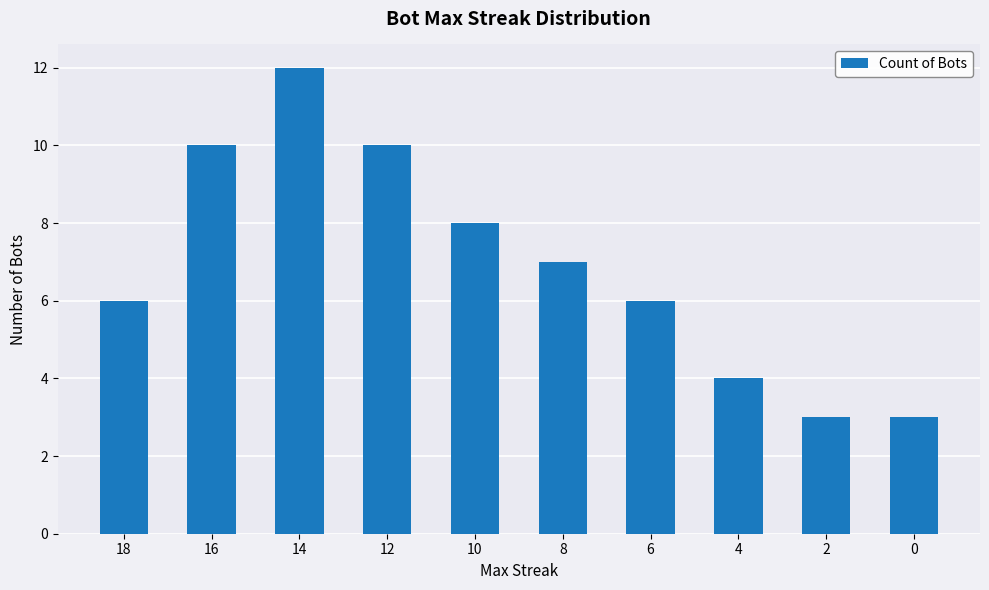

How many values are below 7?

5